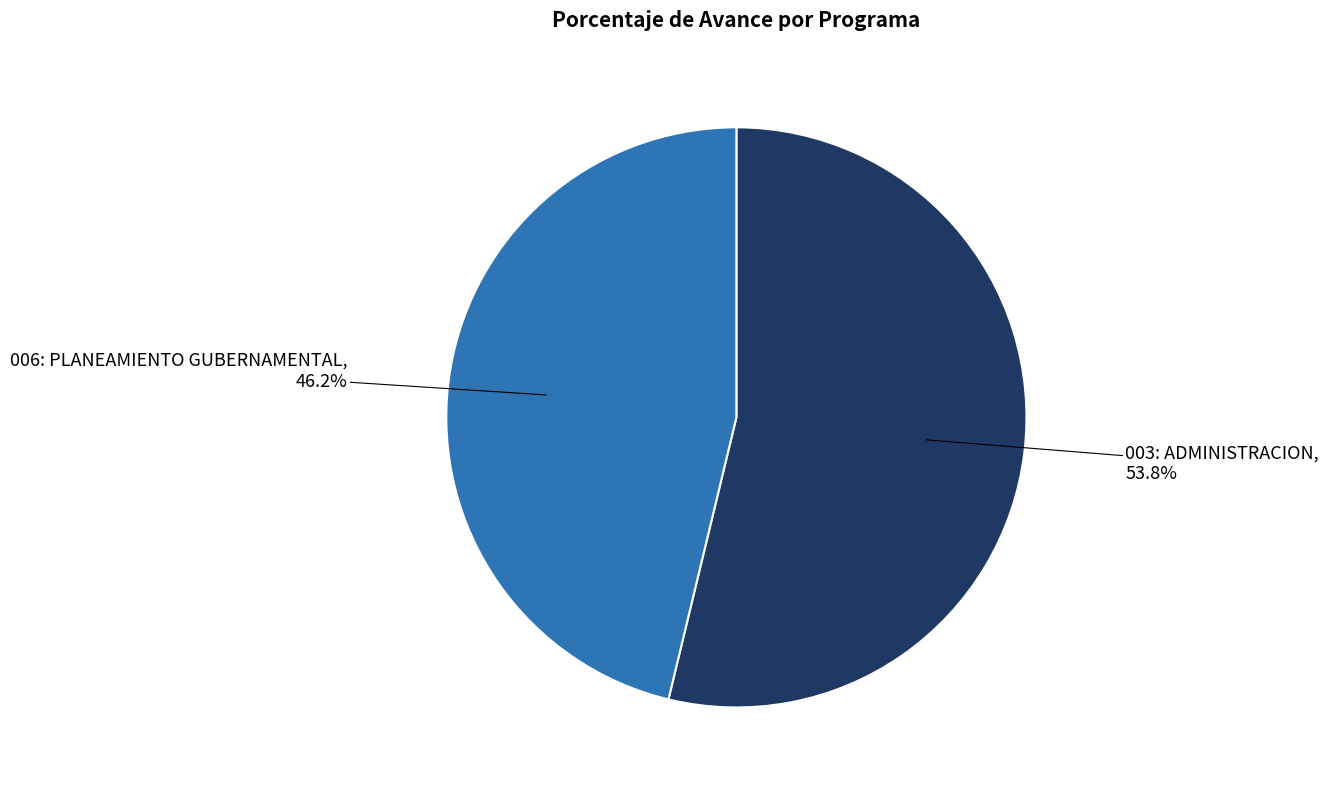

Count the number of slices in the pie.

2